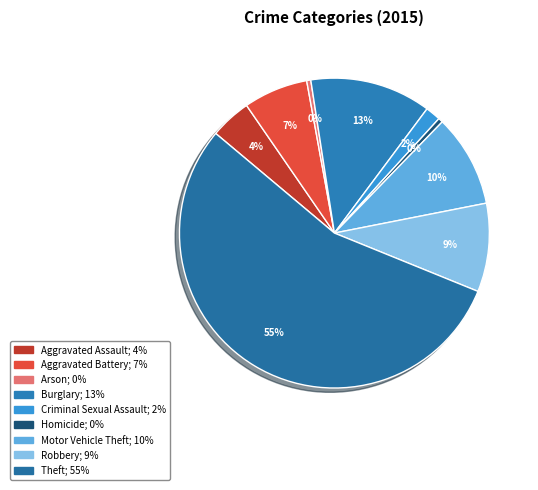

To the nearest percent, what is the difference between the largest and smallest slice percentages?

55%